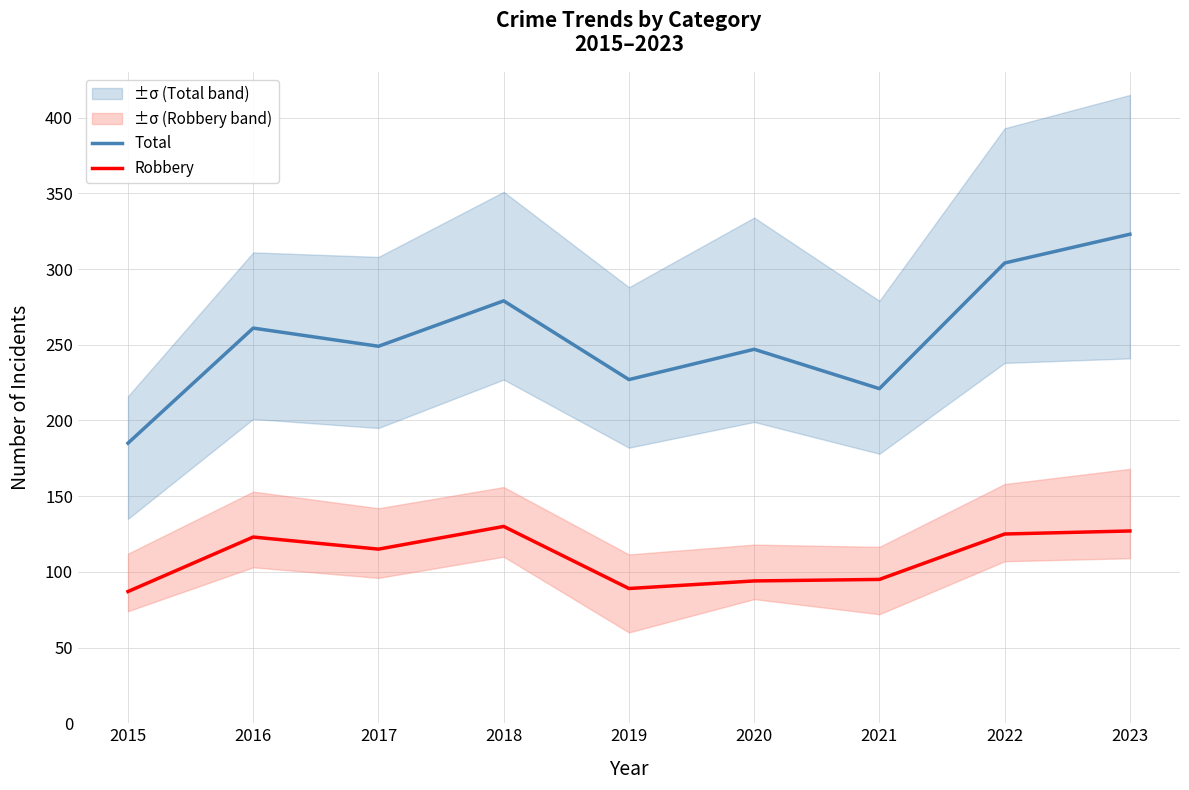

At which label does Robbery first exceed 115?

2016